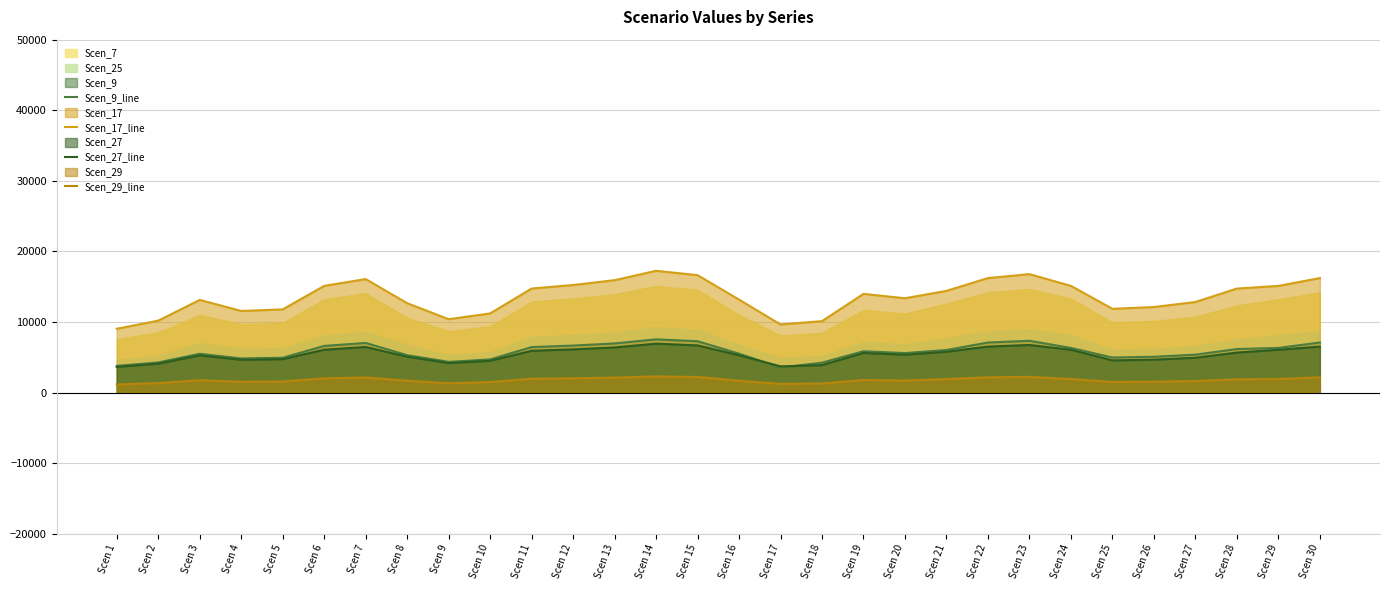

What is the highest value of the Scen_17_line series?

17251.7